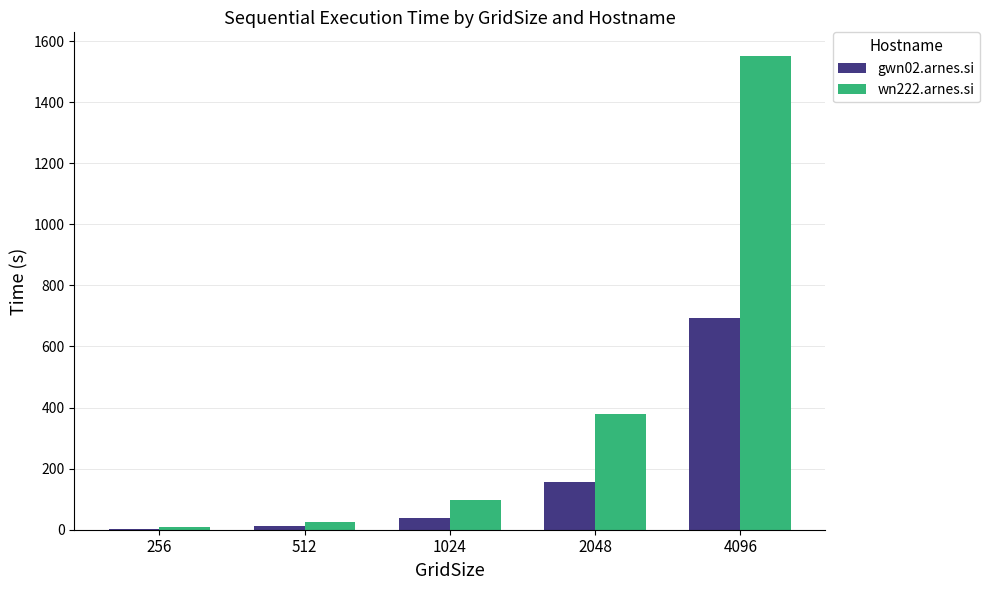

Is the value of wn222.arnes.si at 1024 greater than the value of gwn02.arnes.si at 1024?

Yes